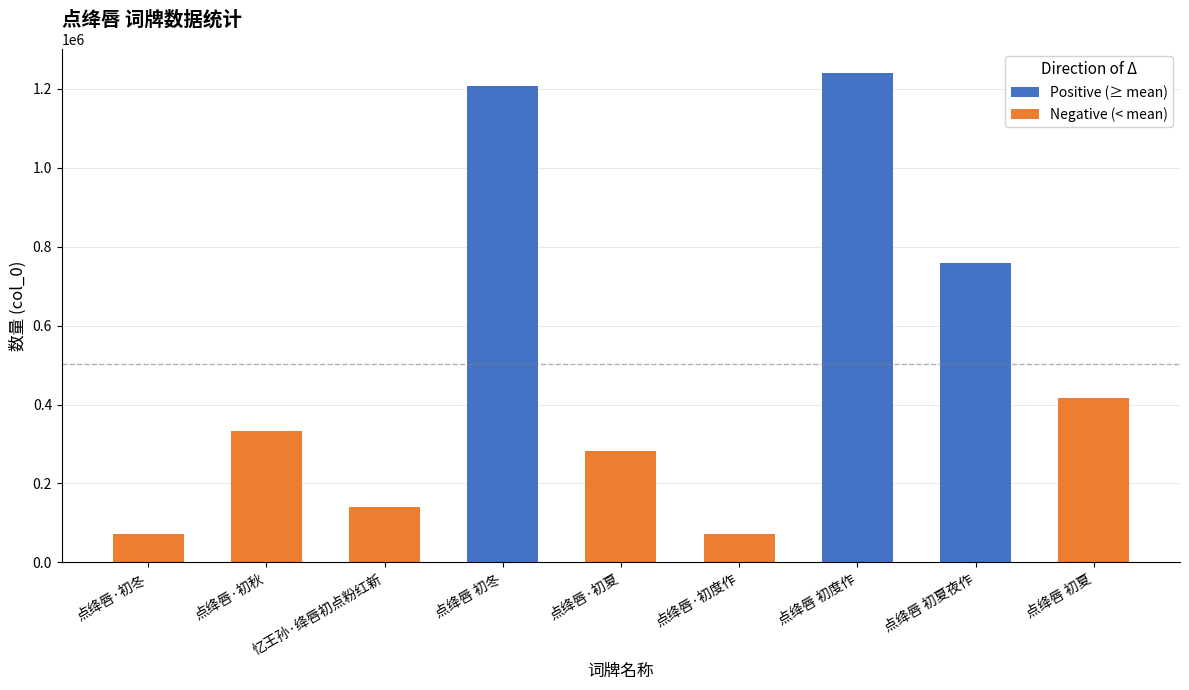

Which series has the largest total across all categories?

Positive (≥ mean)